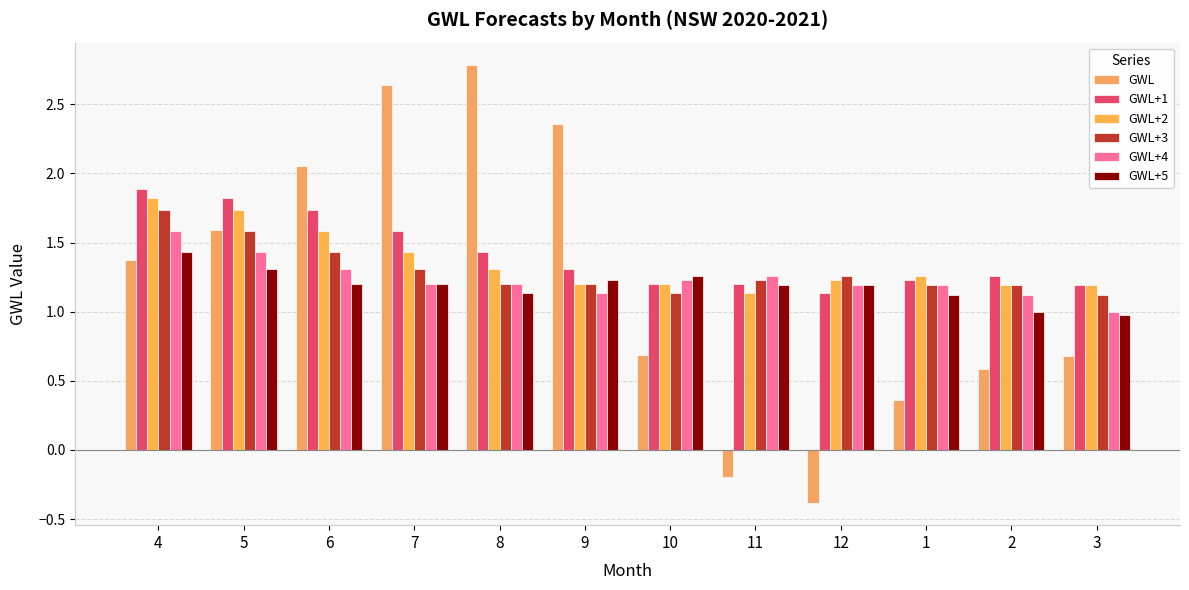

Reading left to right, list all the values displayed in this chart.

GWL: 1.4	1.6	2.1	2.6	2.8	2.4	0.7	-0.2	-0.4	0.4	0.6	0.7
GWL+1: 1.9	1.8	1.7	1.6	1.4	1.3	1.2	1.2	1.1	1.2	1.3	1.2
GWL+2: 1.8	1.7	1.6	1.4	1.3	1.2	1.2	1.1	1.2	1.3	1.2	1.2
GWL+3: 1.7	1.6	1.4	1.3	1.2	1.2	1.1	1.2	1.3	1.2	1.2	1.1
GWL+4: 1.6	1.4	1.3	1.2	1.2	1.1	1.2	1.3	1.2	1.2	1.1	1.0
GWL+5: 1.4	1.3	1.2	1.2	1.1	1.2	1.3	1.2	1.2	1.1	1.0	1.0